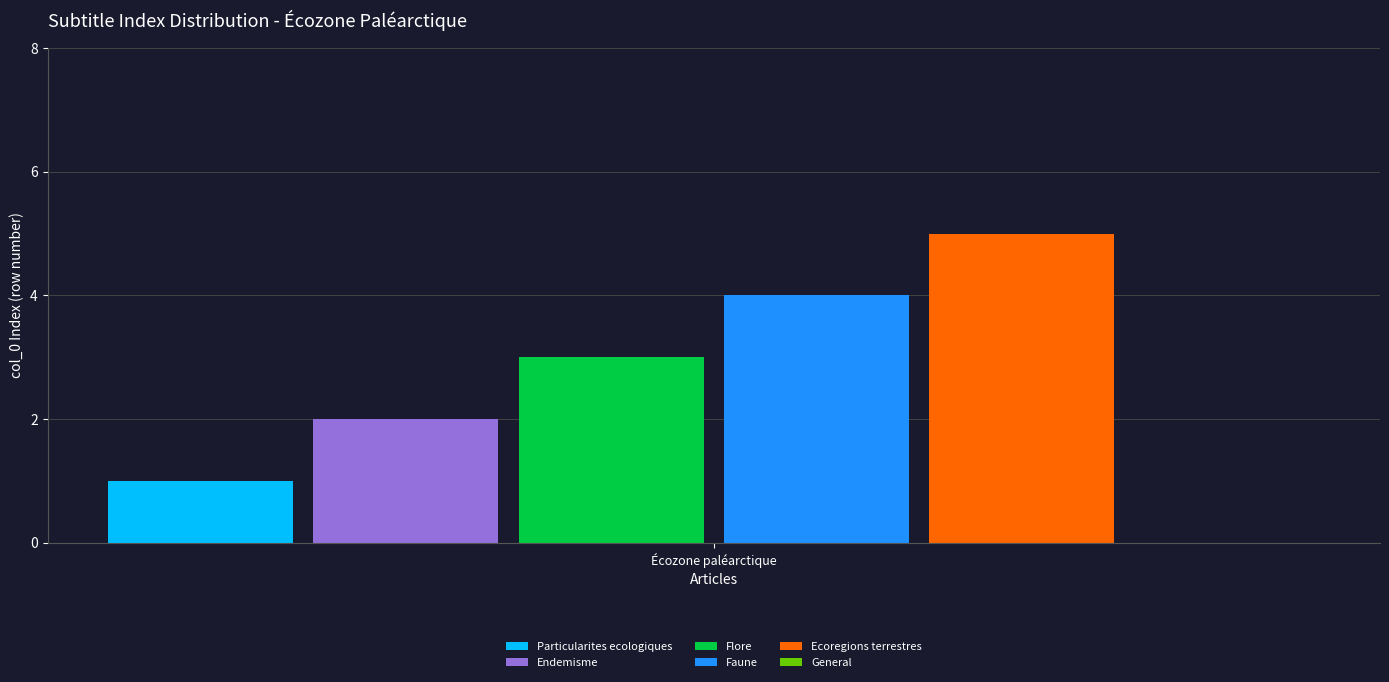

Which series has the widest spread of values?

Particularites ecologiques